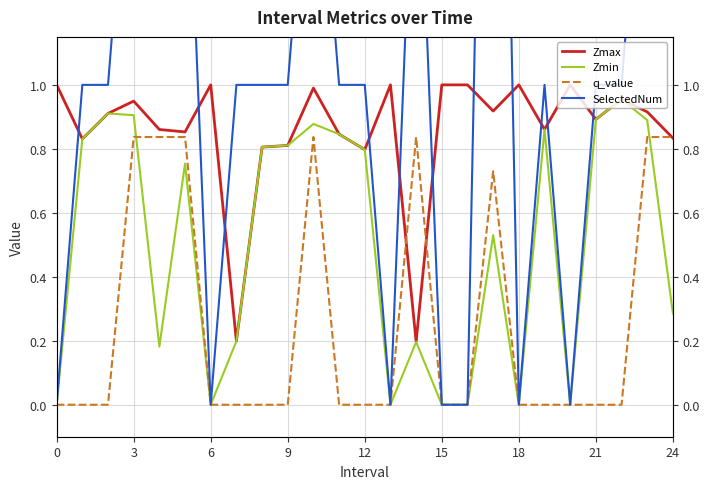

What is the label of the 12th point from the right?

13